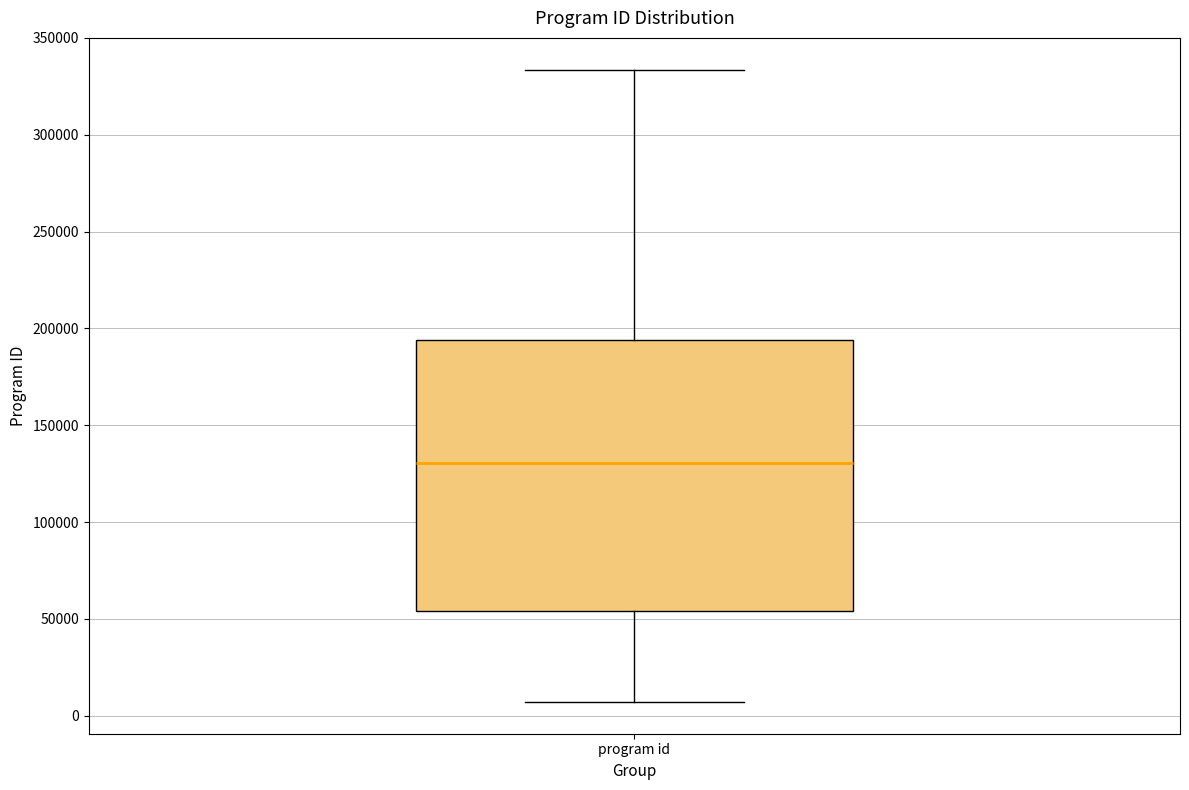

Transcribe this box plot: give where the median line is, the range the box spans, and where the two whiskers end, as read against the y-axis. The values are not printed on the chart, so give them approximately, as read against the axis.

median 130000, box 55000 to 195000, whiskers 5000 to 335000